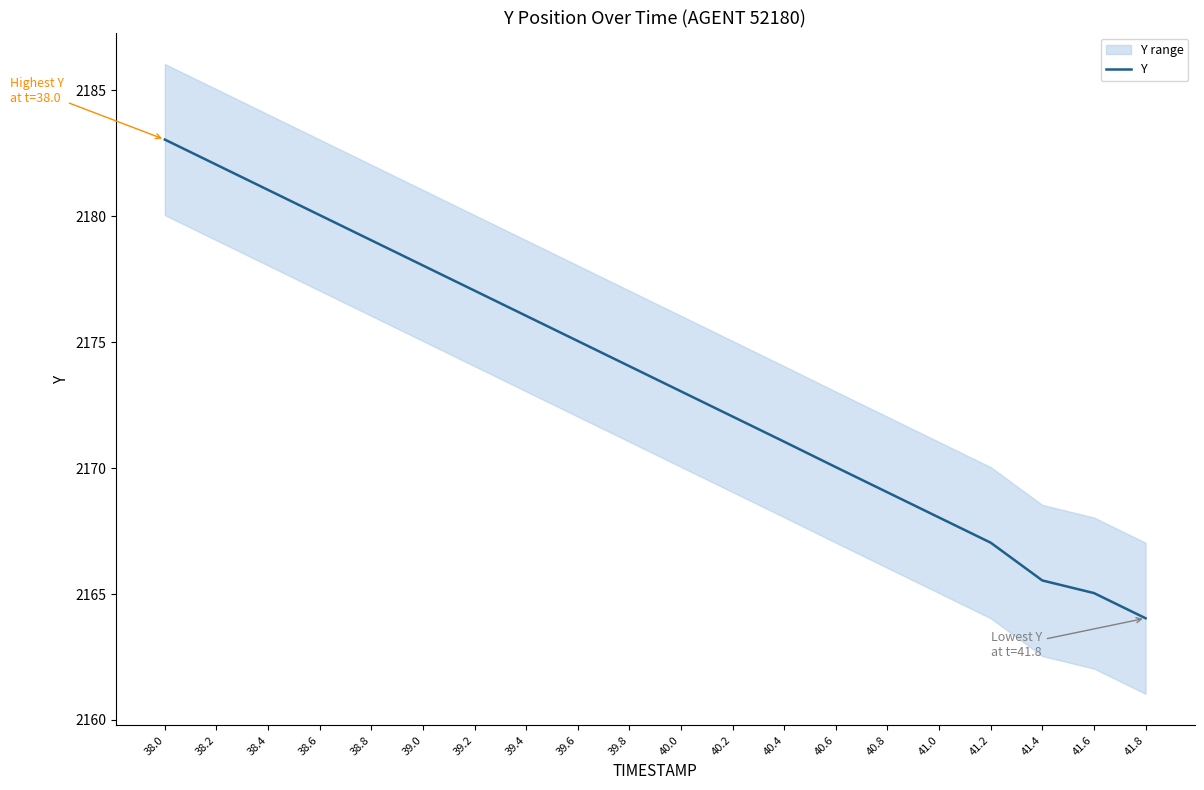

Is this an area chart (filled region under the line)?

No